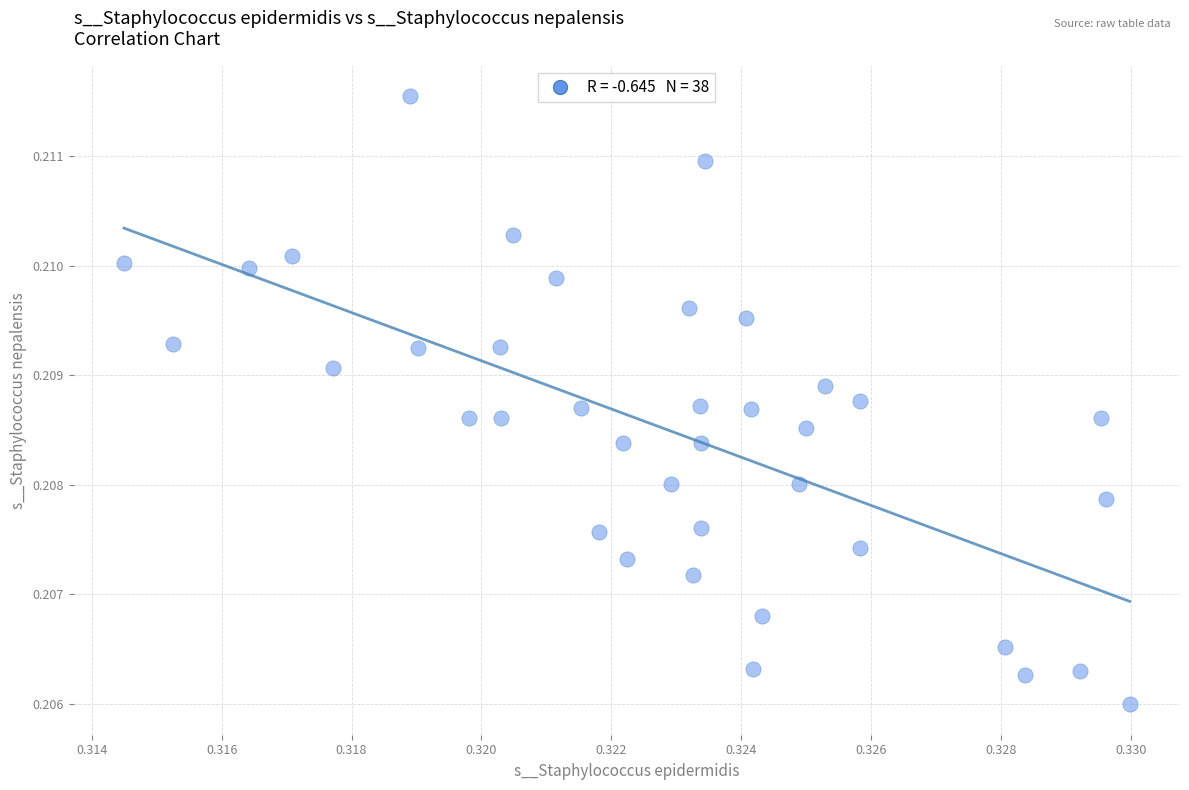

How many data points are displayed?

38